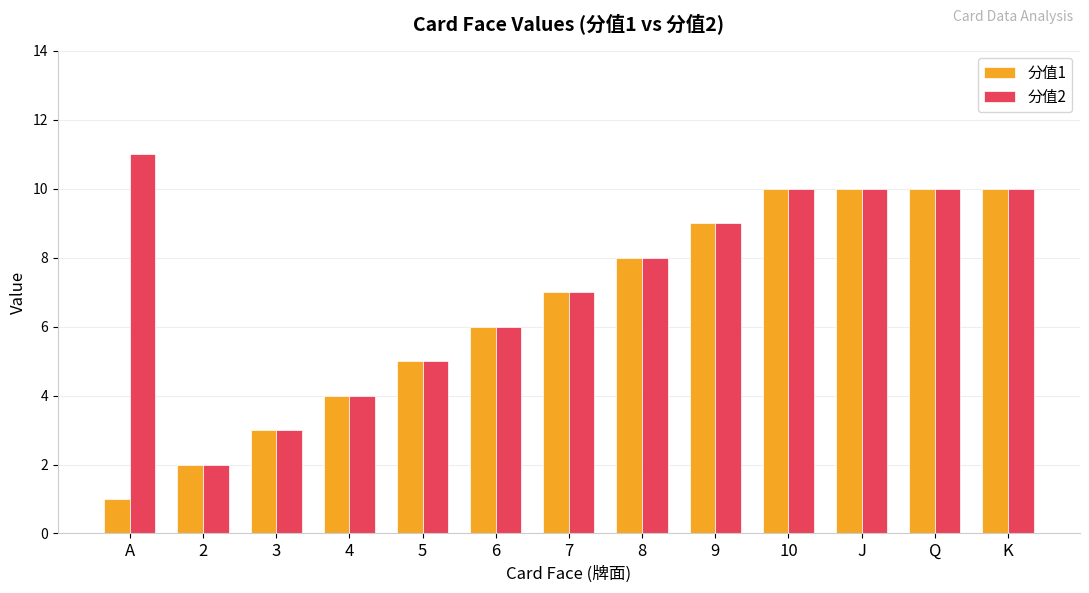

Count the 分值1 values in the range 4 to 10.

10